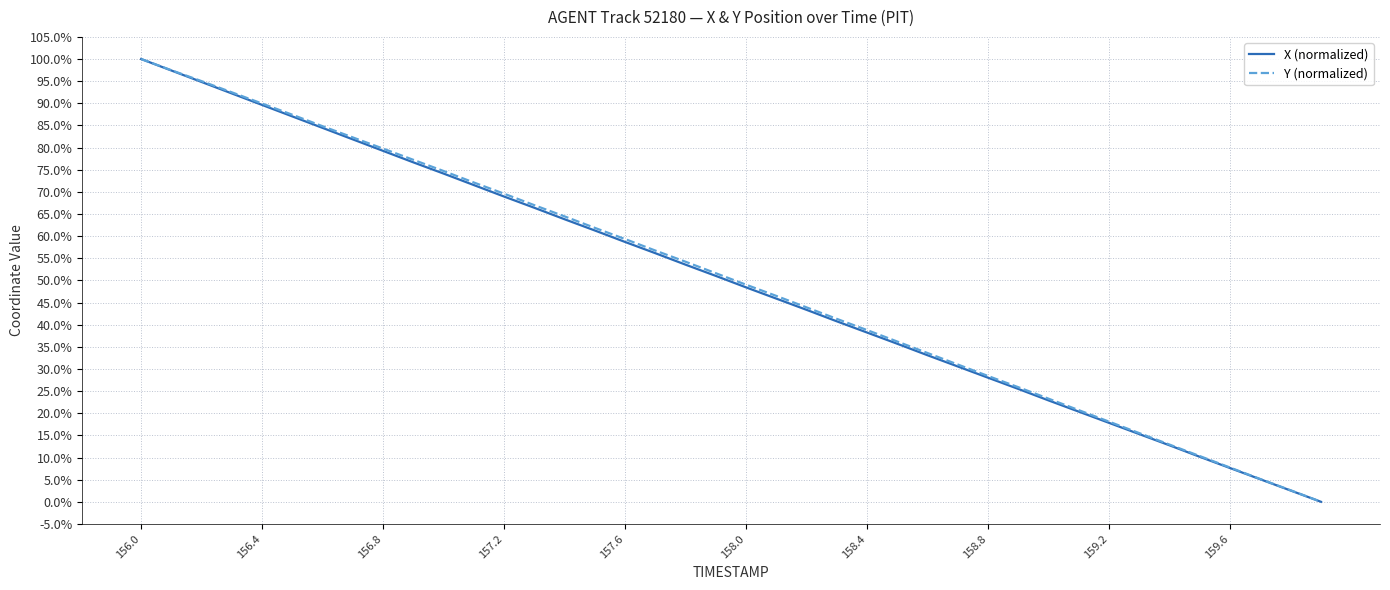

True or false: Y (normalized) and X (normalized) intersect in this chart.

False